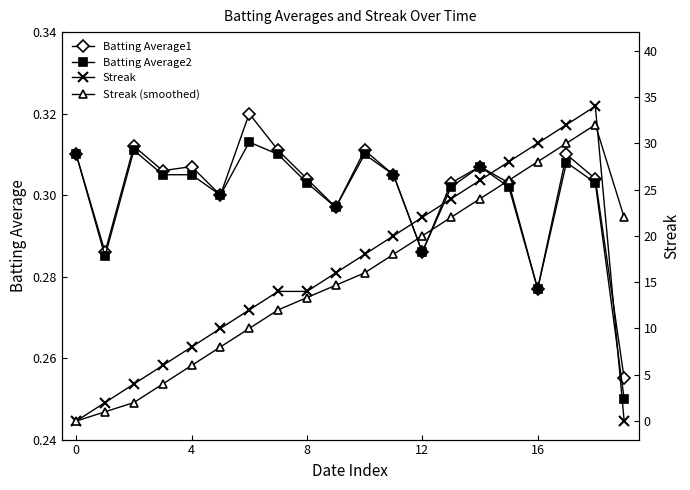

What is the sum of all Streak values?

320.0